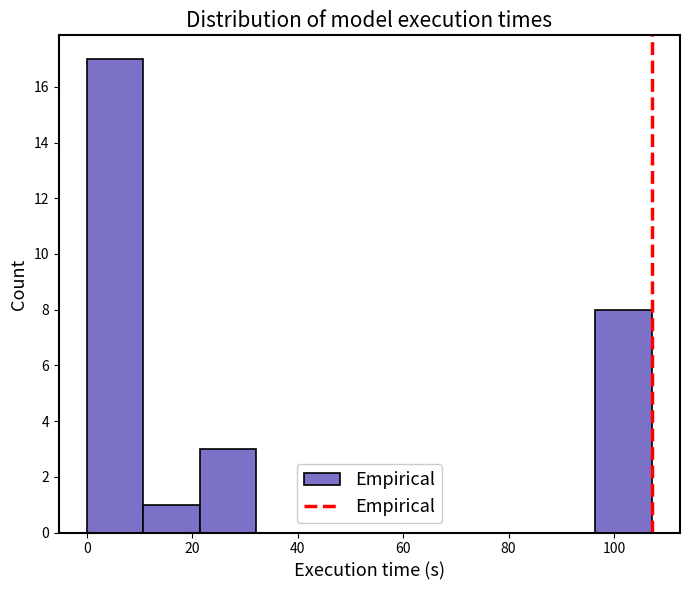

Reading left to right, list every bar in this chart as the range it spans on the x-axis followed by its height. Neither the bar edges nor the heights are printed on the chart, so give them approximately, as read against the axes.

0 to 10: 17
10 to 22: 1
22 to 32: 3
32 to 42: 0
42 to 54: 0
54 to 64: 0
64 to 76: 0
76 to 86: 0
86 to 96: 0
96 to 108: 8